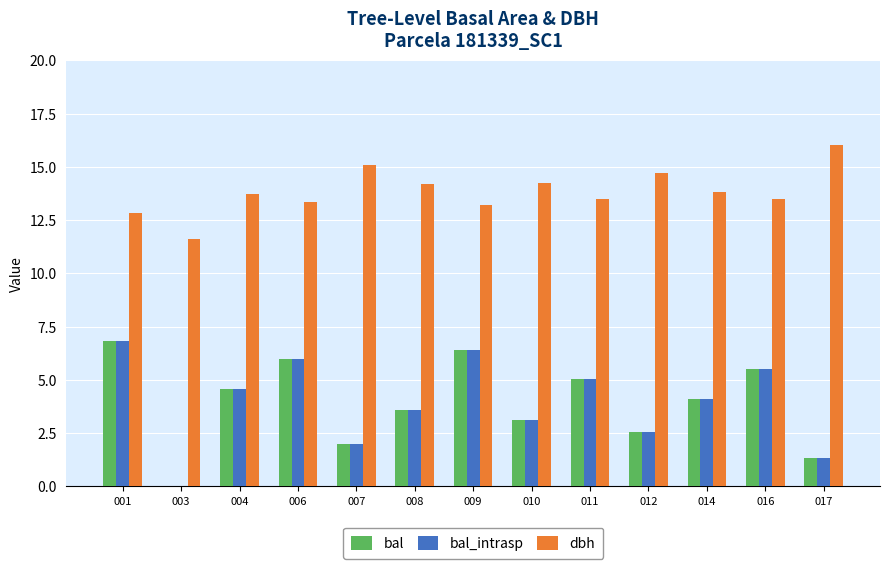

Is it true that bal equals 4.6 at 004?

True